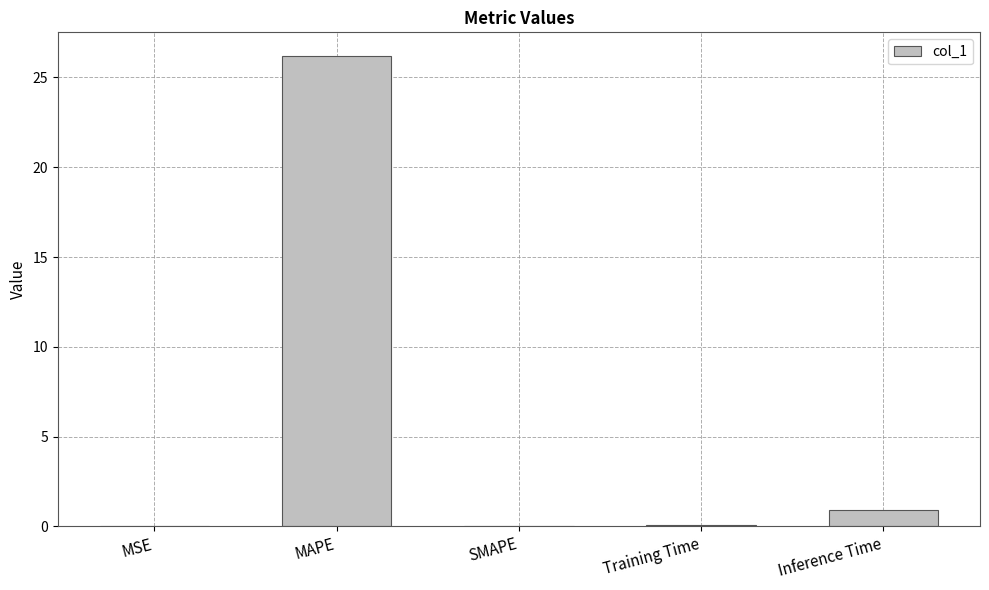

Between Training Time and MAPE, which is larger?

MAPE